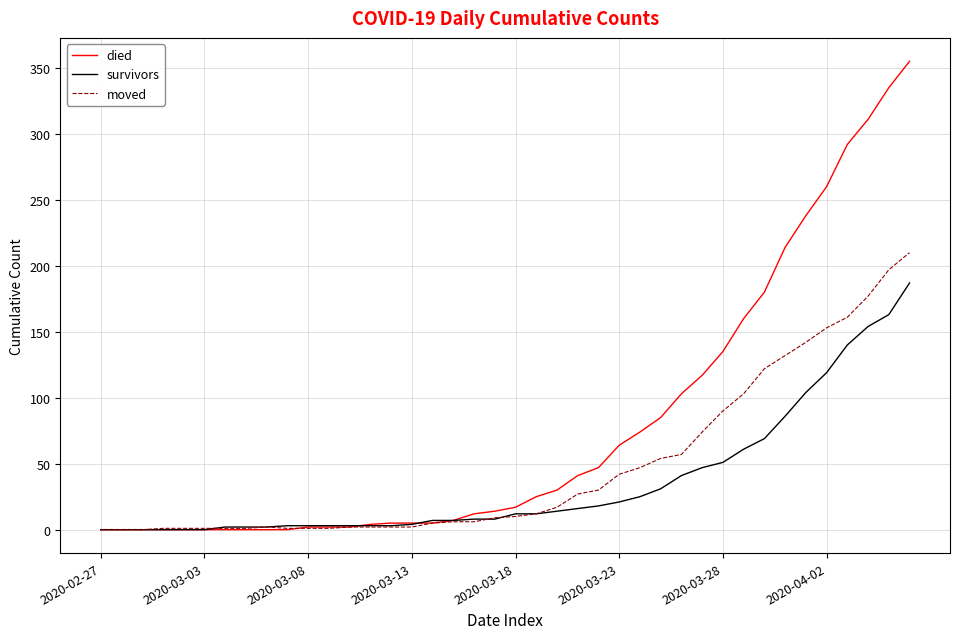

What is the difference between the second highest and minimum values in the moved series?

197